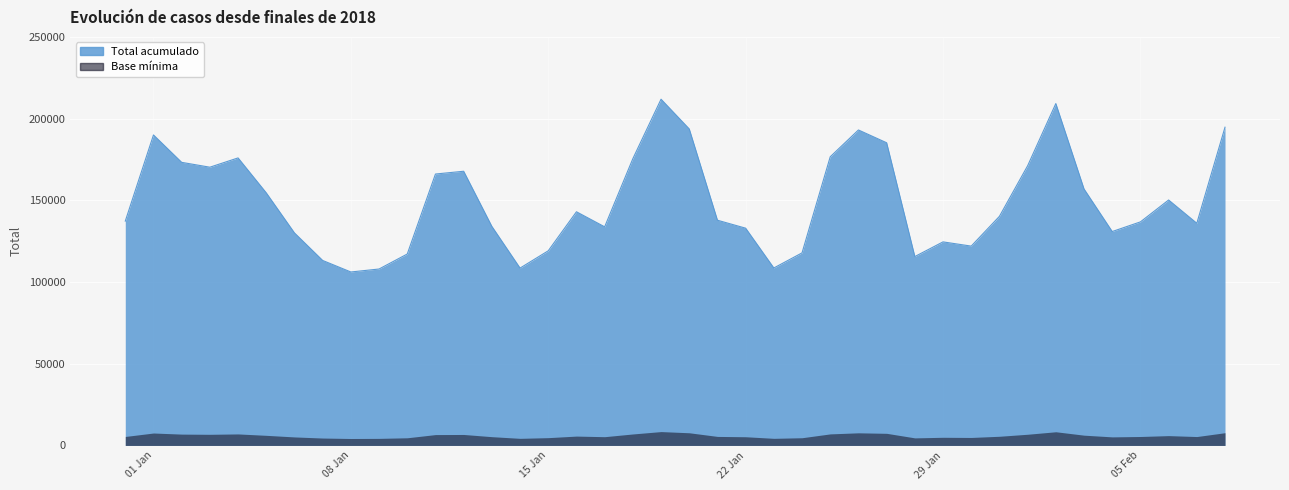

At which category does the chart reach its peak across all series?

2019-01-19